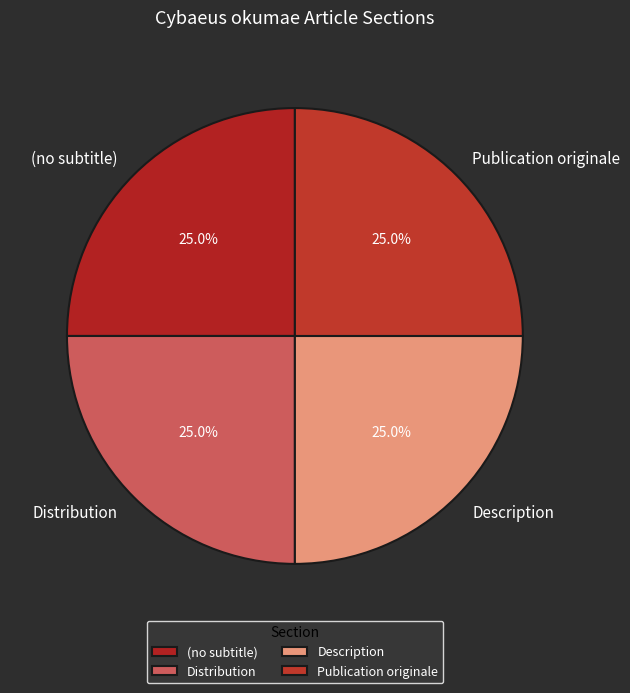

How many slices are in this pie chart?

4